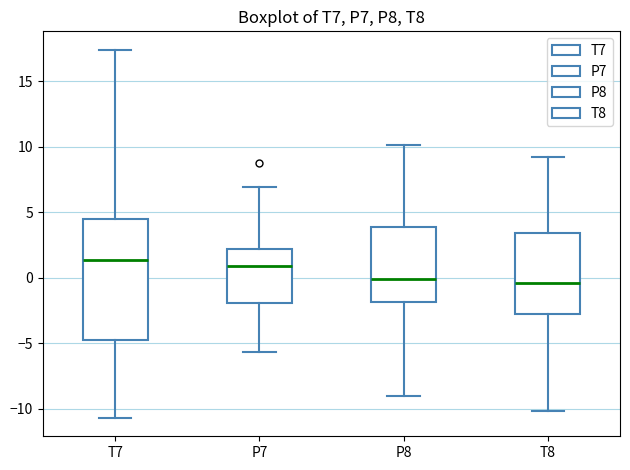

Which box is the tallest, from its lower edge to its upper edge?

T7